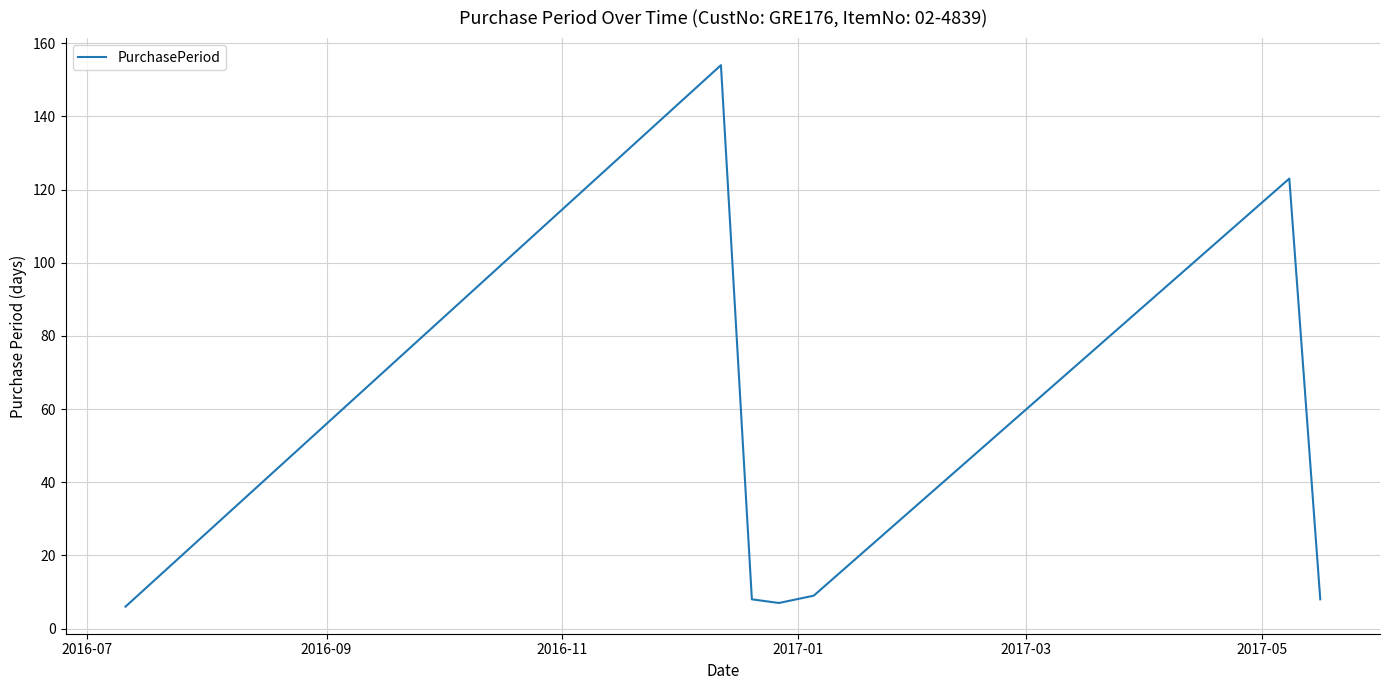

True or false: the data has more than 1 interior local peaks.

True